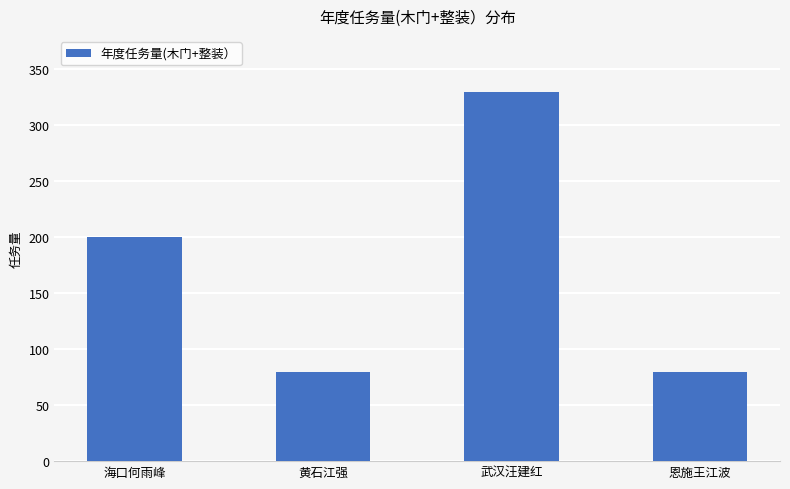

What is the value of the 3rd bar from the left?

330